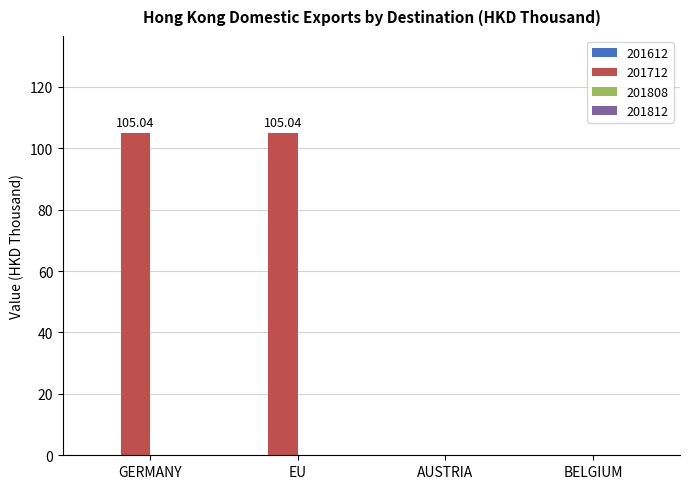

Where does the data first go above 105?

GERMANY